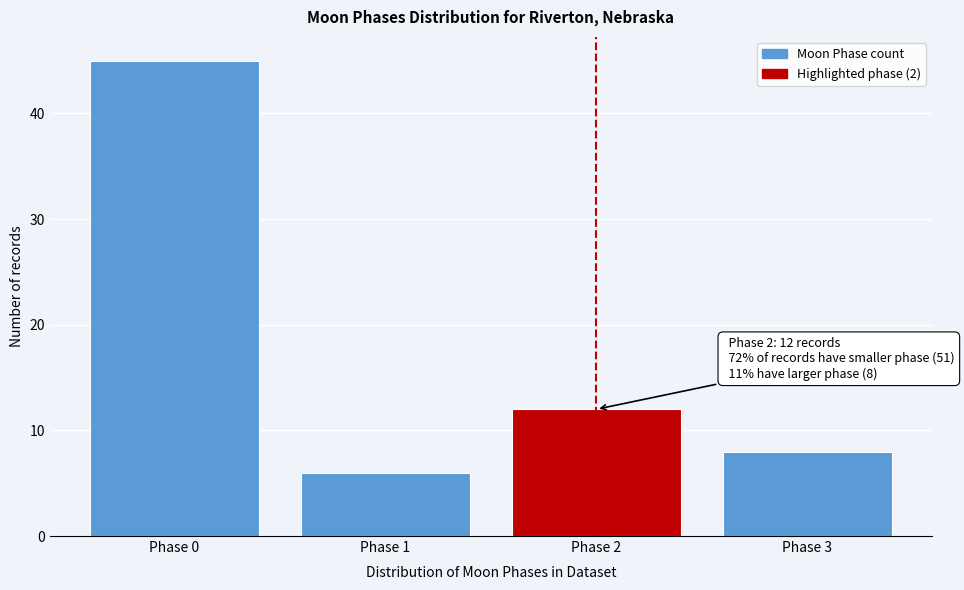

Over which range of the x-axis is the bar tallest?

-0.5 to 0.5